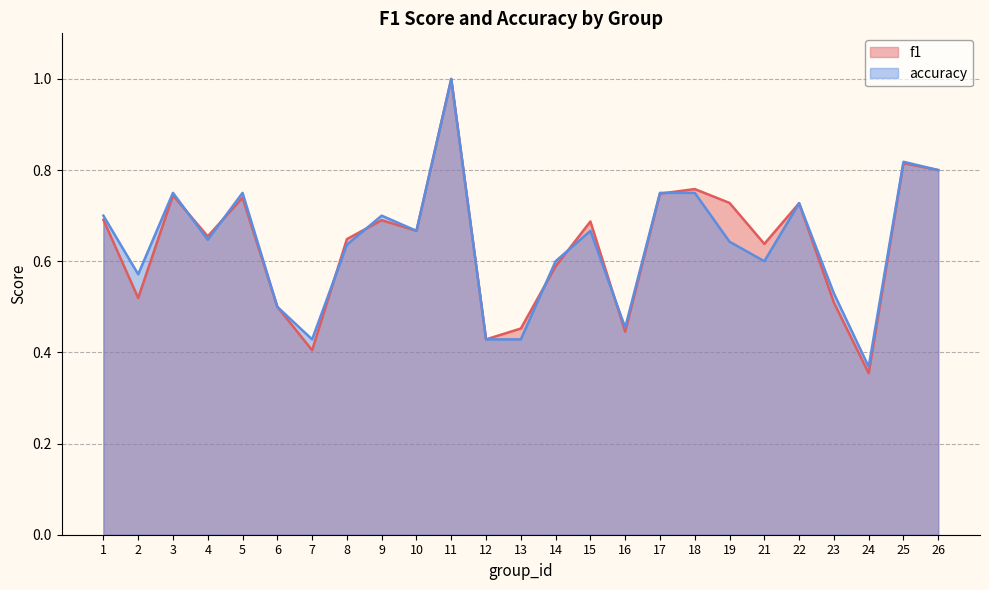

What are all the series names shown in the legend?

f1, accuracy